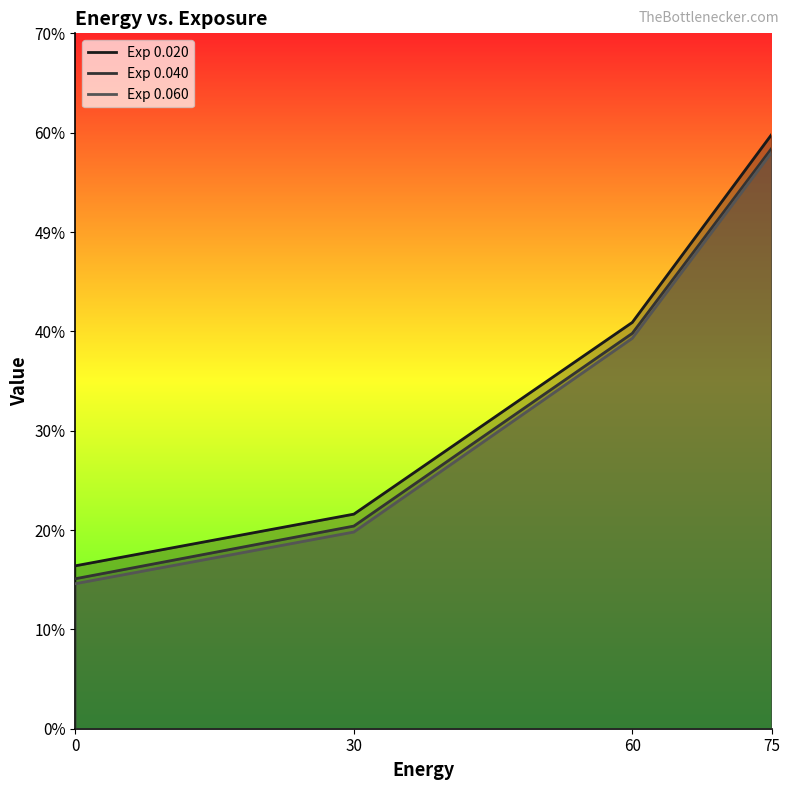

List the series in order of their overall mean, lowest first.

Exp 0.060, Exp 0.040, Exp 0.020